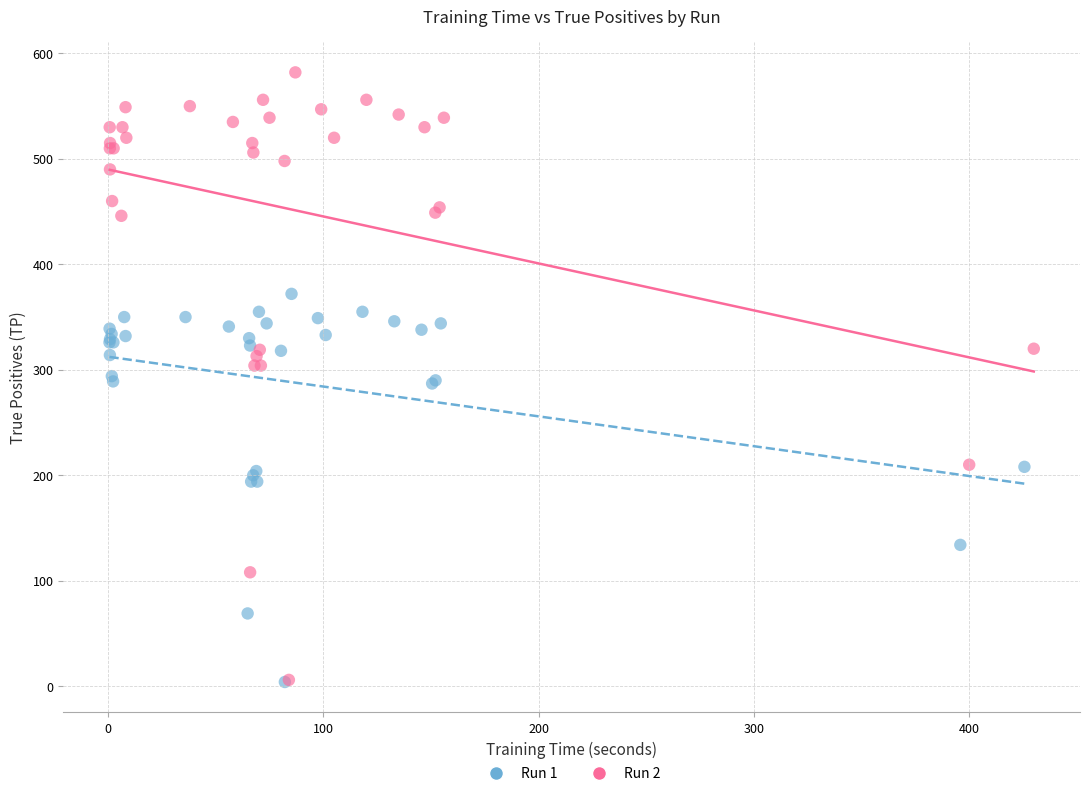

Which series contains the highest Y value?

Run 2